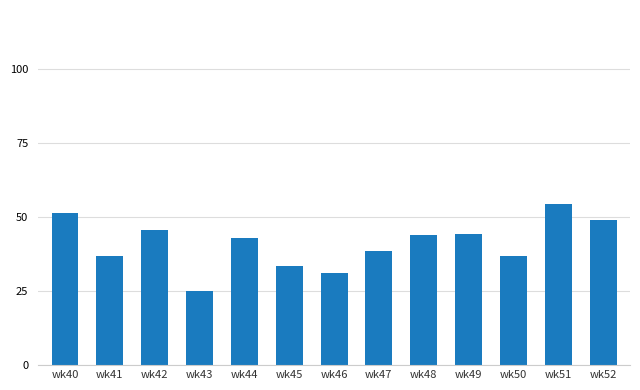

What is the sum of the values at wk51 and wk44?

97.2